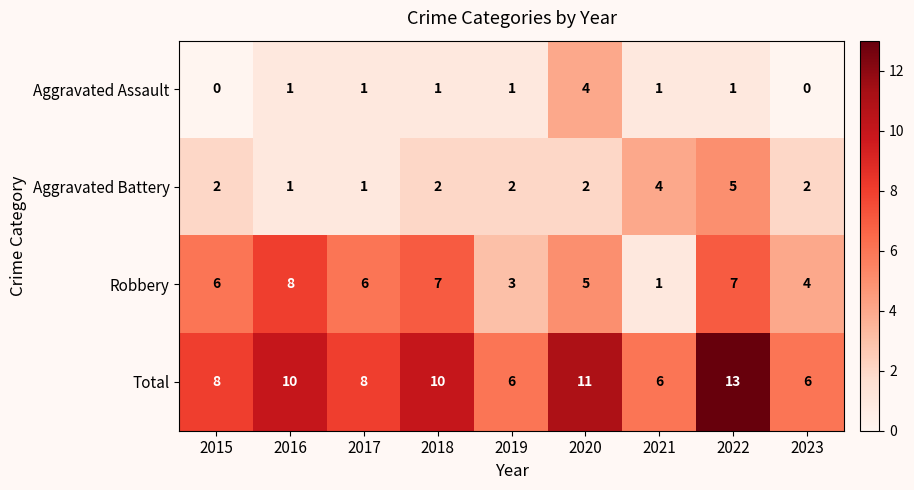

What is the sum of all Robbery values?

47